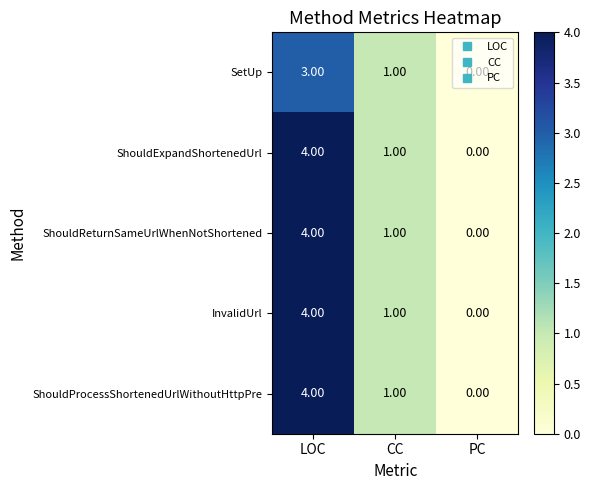

How many positive values does the ShouldExpandShortenedUrl series have?

2